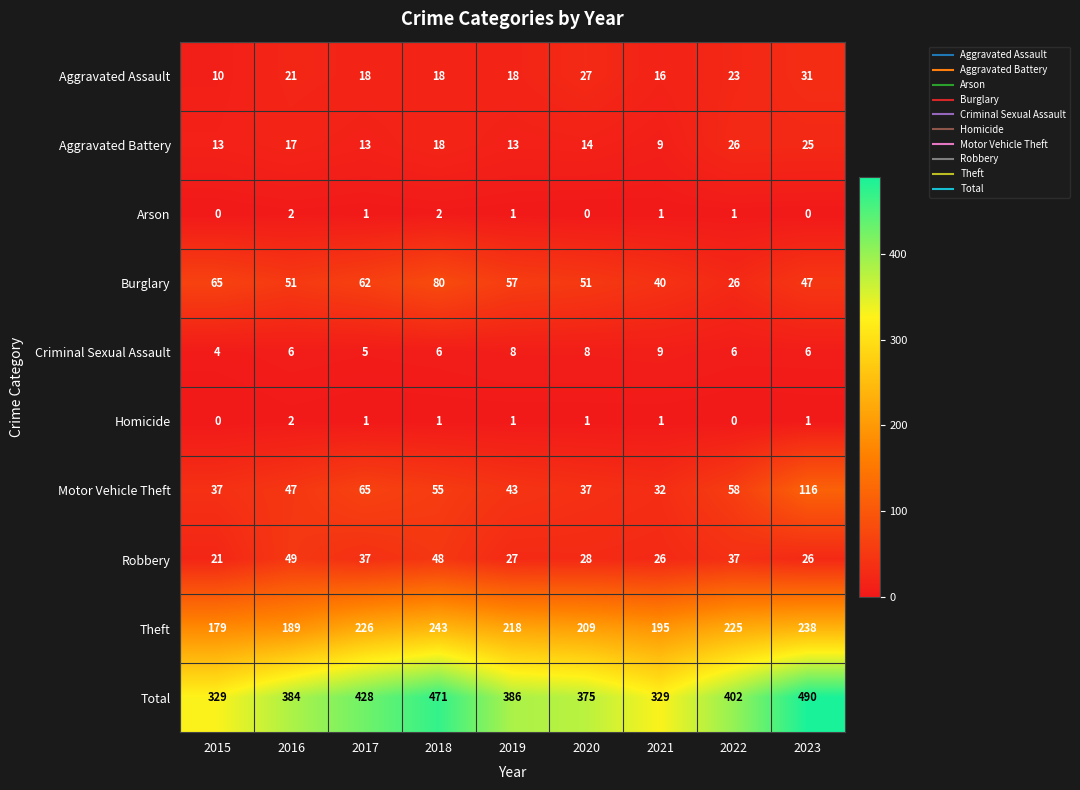

Which series changed the most between 2017 and 2019?

Total